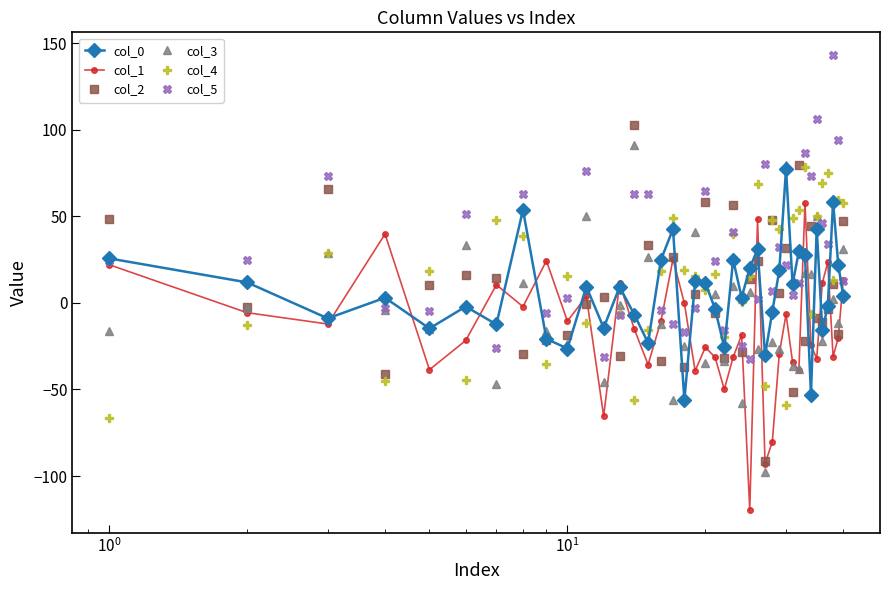

Is this an area chart (filled region under the line)?

No